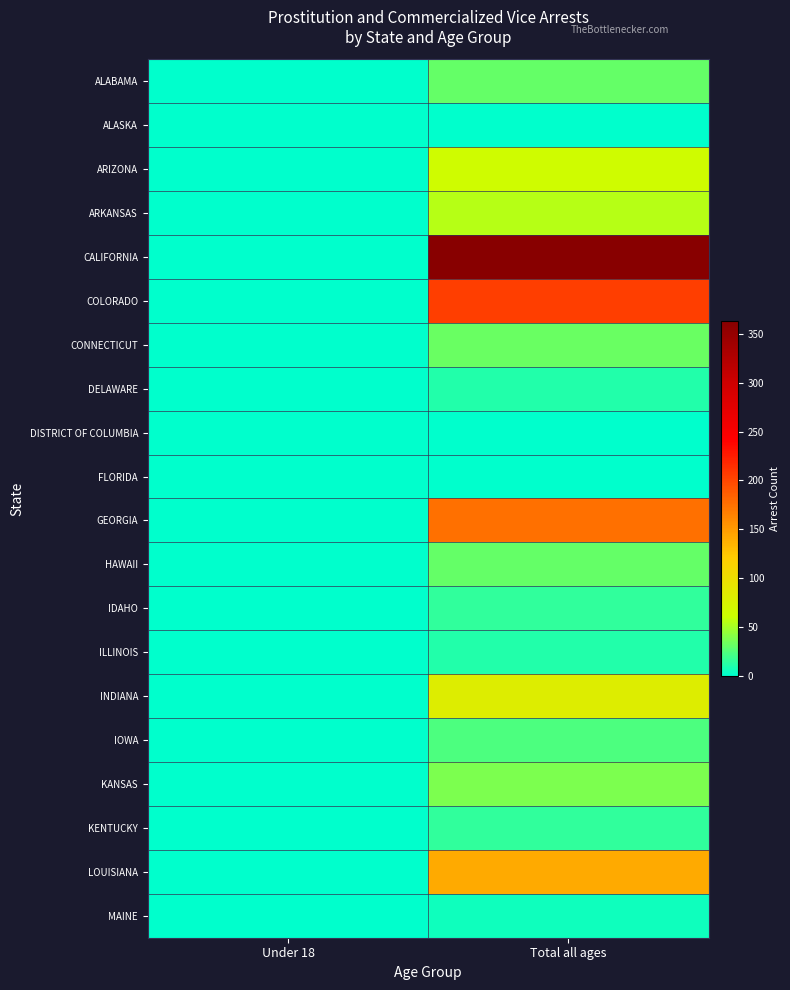

Which has a higher value, Total all ages or Under 18?

Total all ages